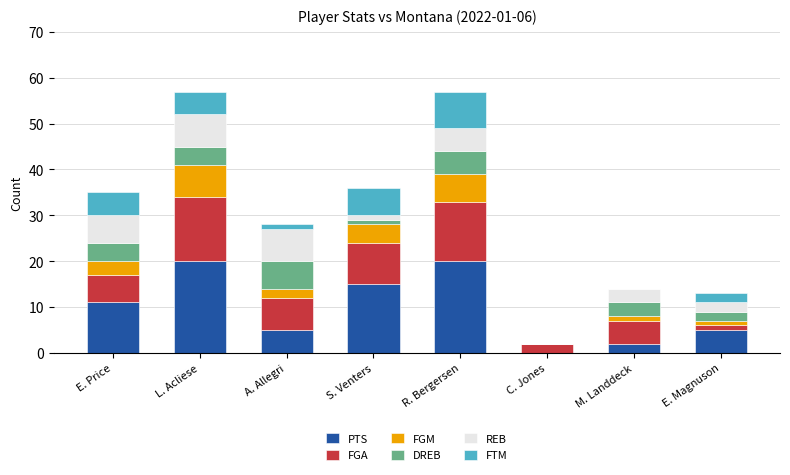

What is the maximum value for PTS?

20